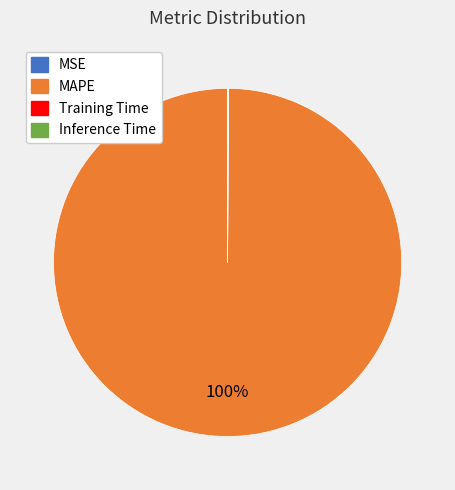

Does any single category account for the majority?

Yes